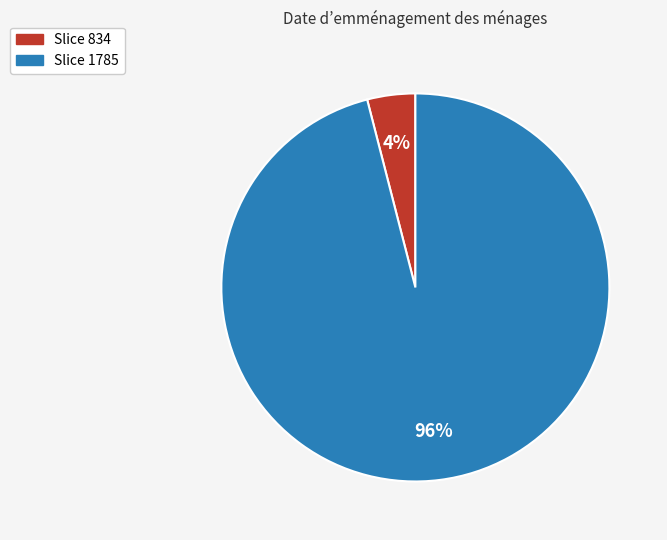

To the nearest percent, what is the difference between the largest and smallest slice percentages?

92%